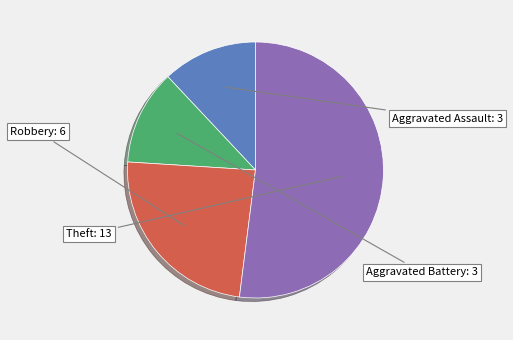

How many slices are in this pie chart?

4